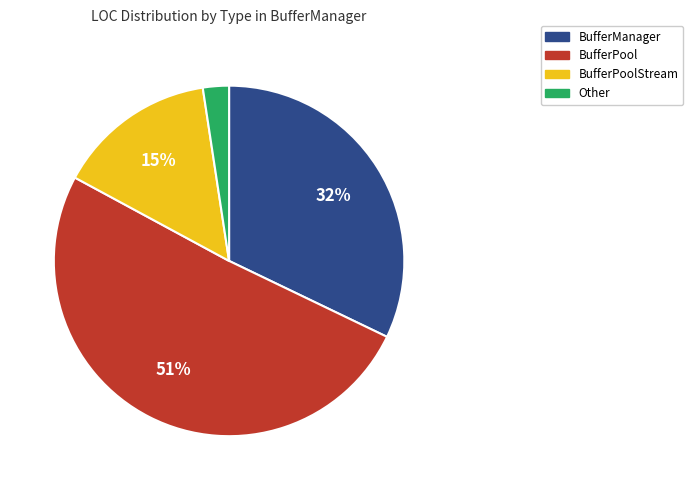

True or false: Other accounts for 2% of the total.

True